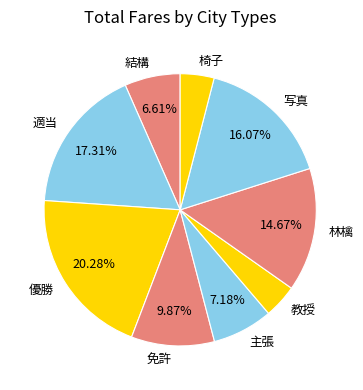

The 林檎 slice represents 15% of the pie. True or false?

True